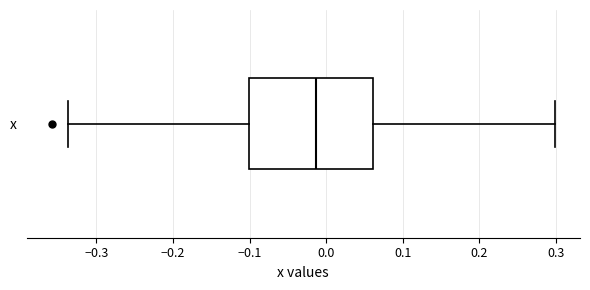

Read this box plot against the x-axis: the position of the median line, the range covered by the box, and the ends of both whiskers. The values are not printed on the chart, so give them approximately, as read against the axis.

median -0.01, box -0.10 to 0.06, whiskers -0.34 to 0.30